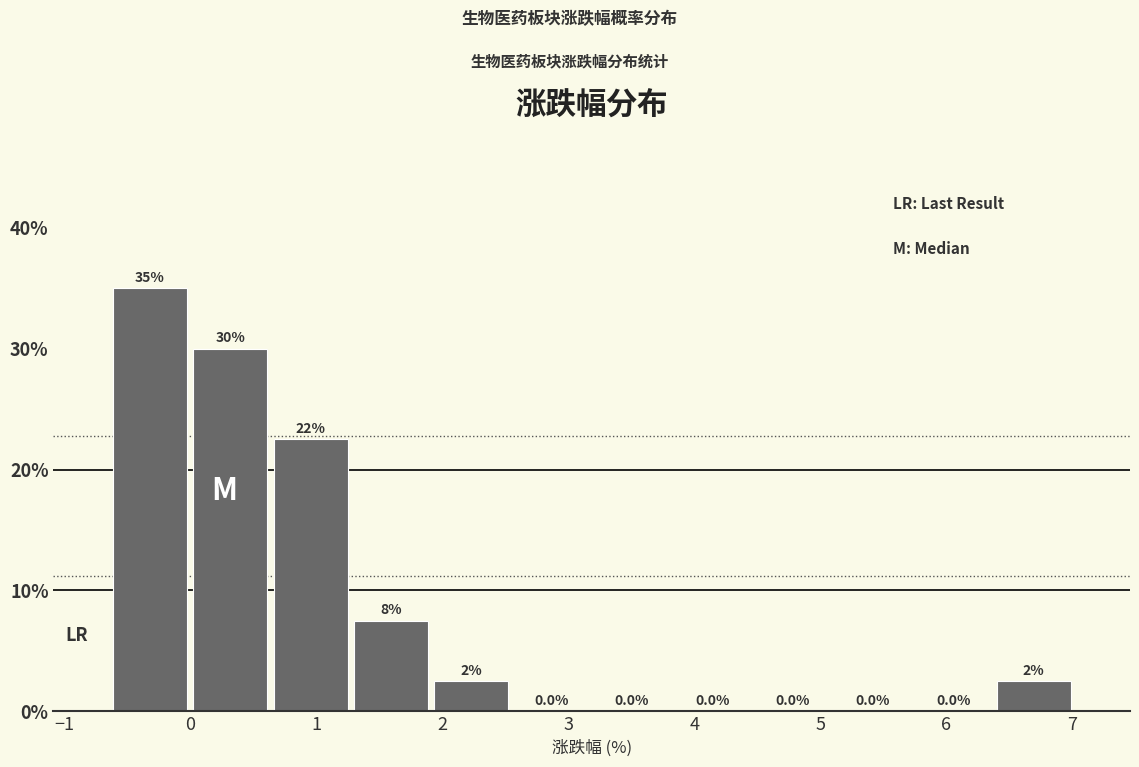

Over which range of the x-axis is the bar tallest?

-0.6 to 0.0